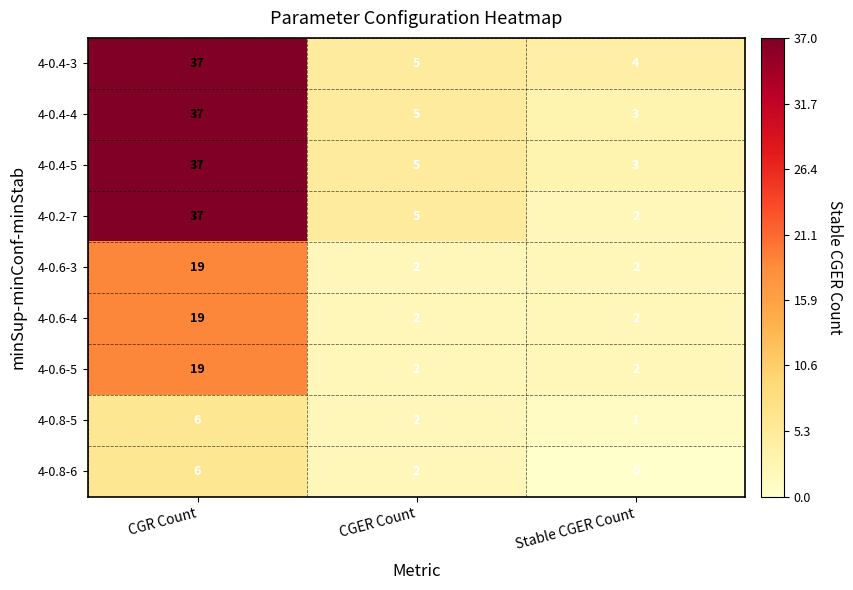

What is the difference between the highest and lowest values at CGER Count?

3